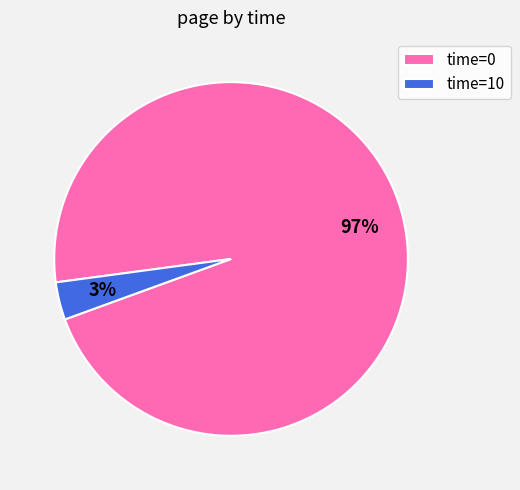

Is it true that time=0 is 97% of the pie?

True